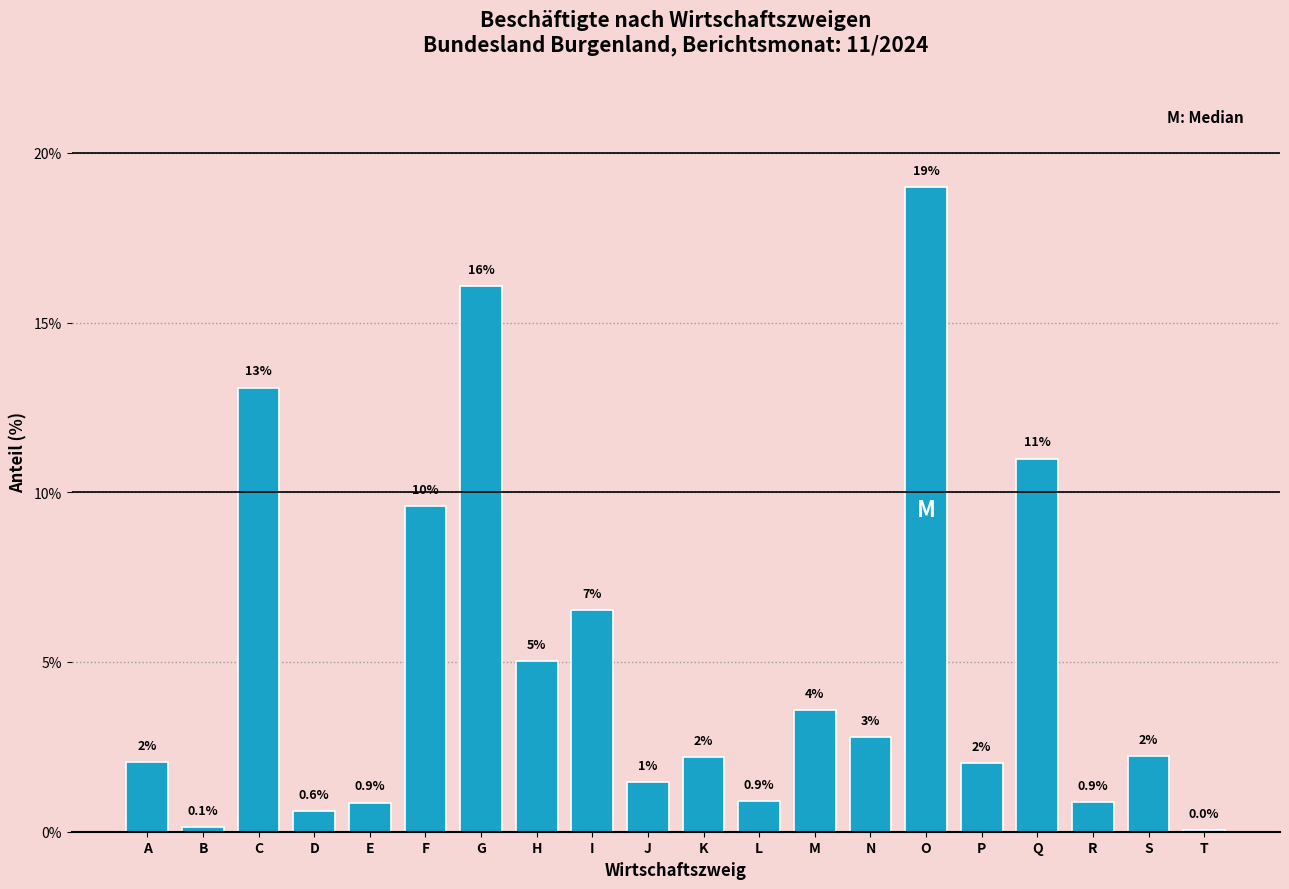

What is the ratio of the value at I to the value at G?

0.4